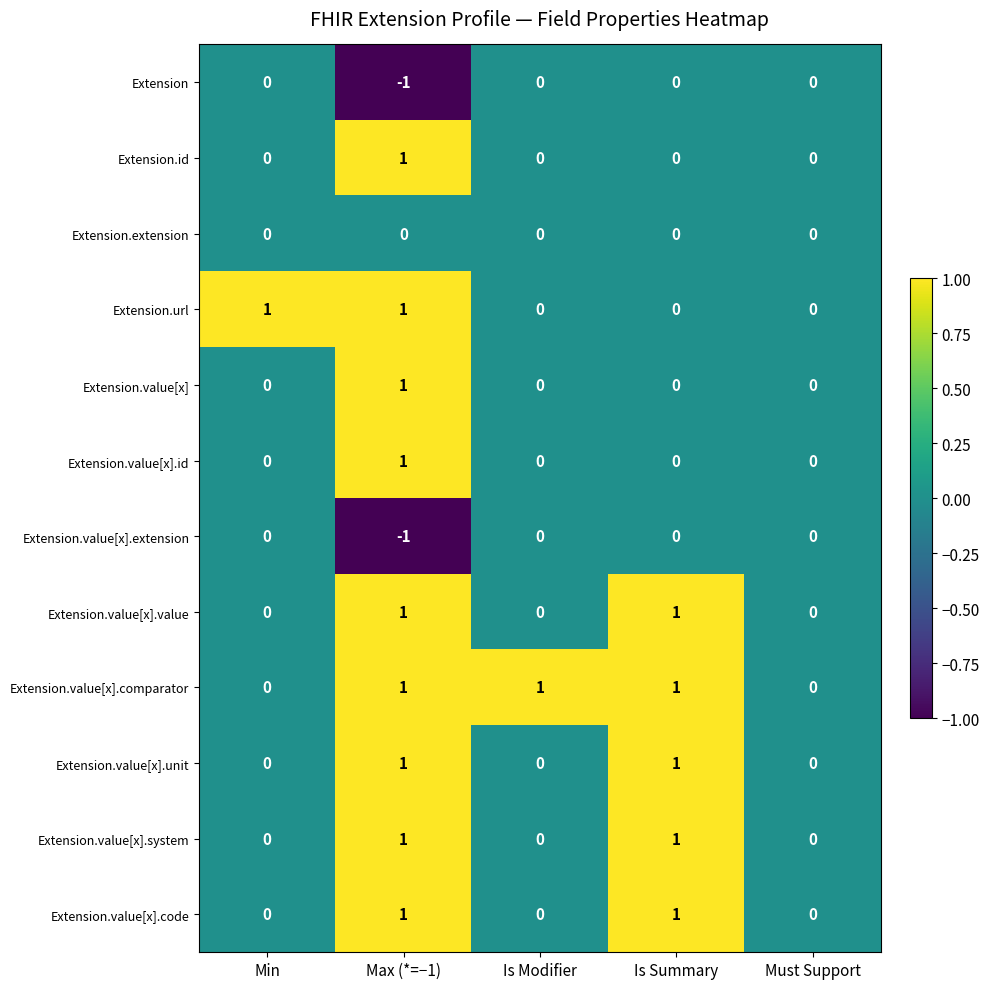

Which category has the lowest value across all series?

Max (*=−1)